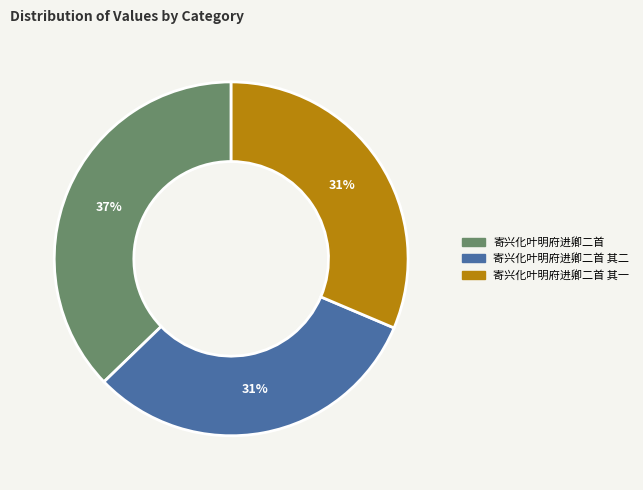

Combined, do 寄兴化叶明府进卿二首 其一 and 寄兴化叶明府进卿二首 其二 account for over 50%?

Yes